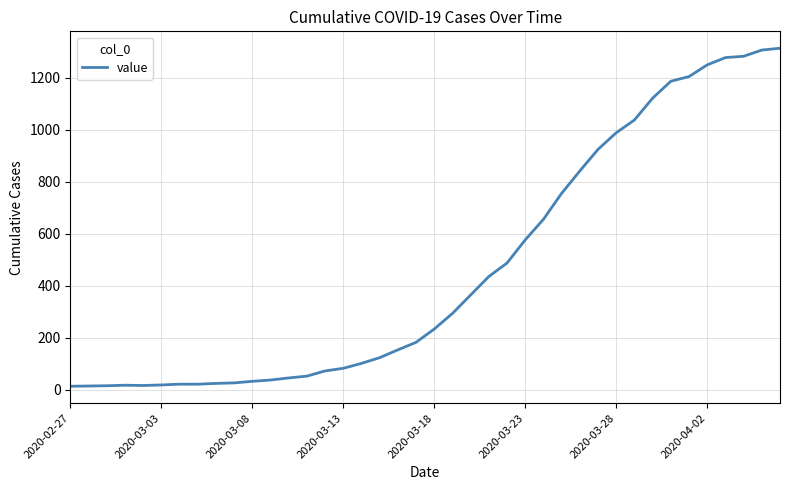

What is the difference between the maximum and minimum values?

1300